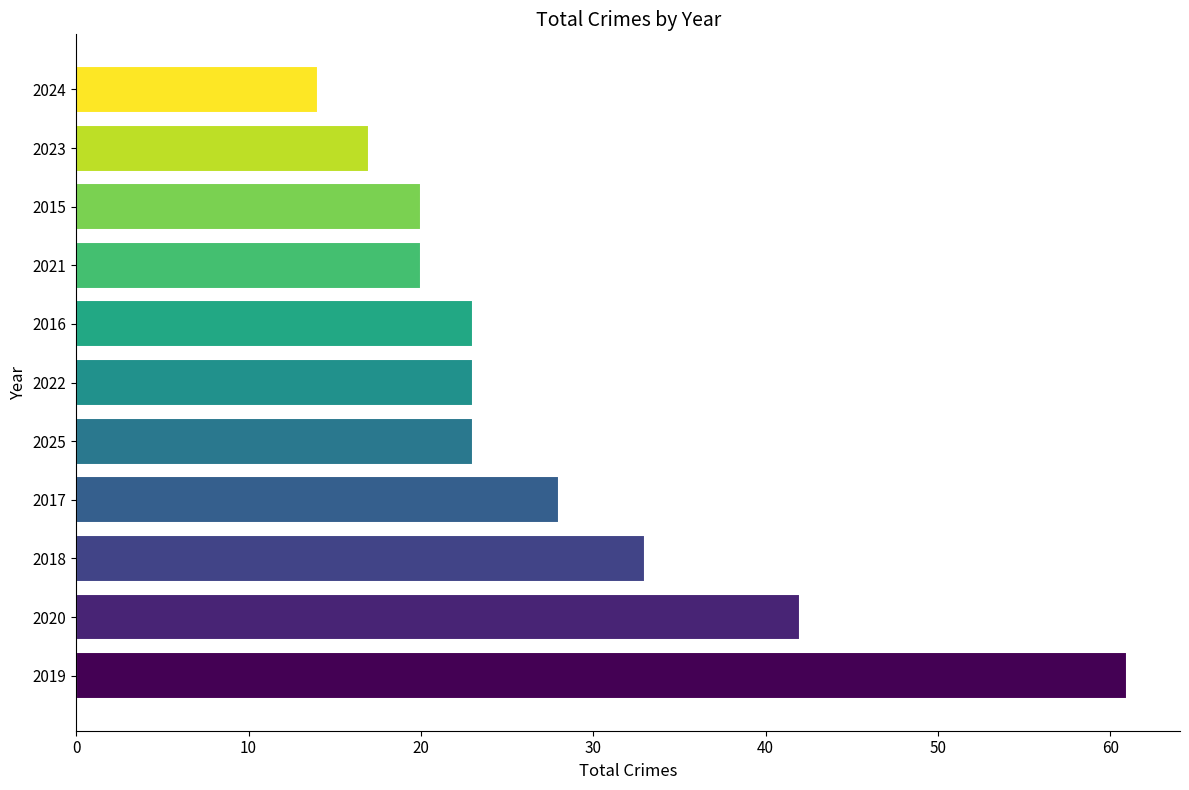

How many data points does each series have?

11